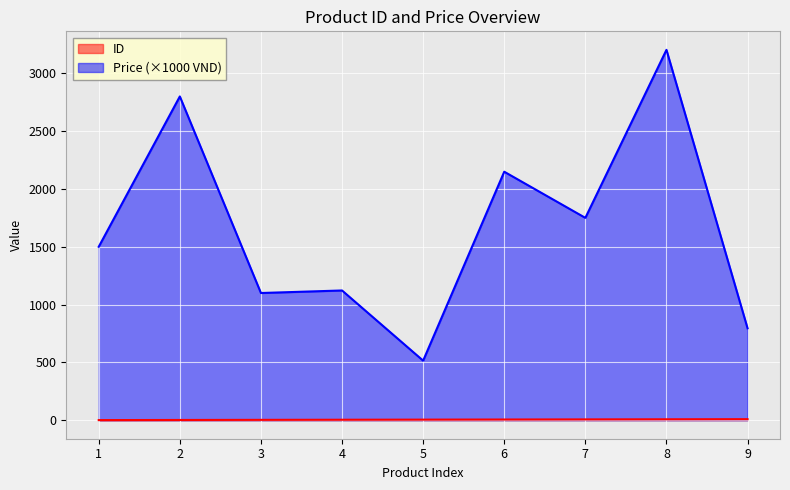

At which label does Price first exceed 1500?

2